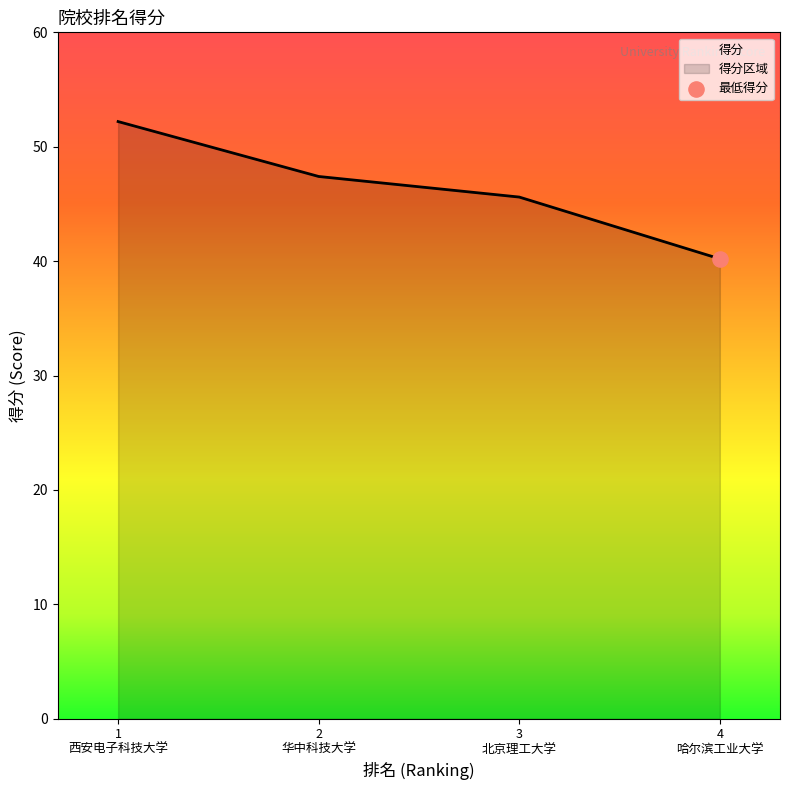

What is the difference between the maximum and second lowest values?

6.6